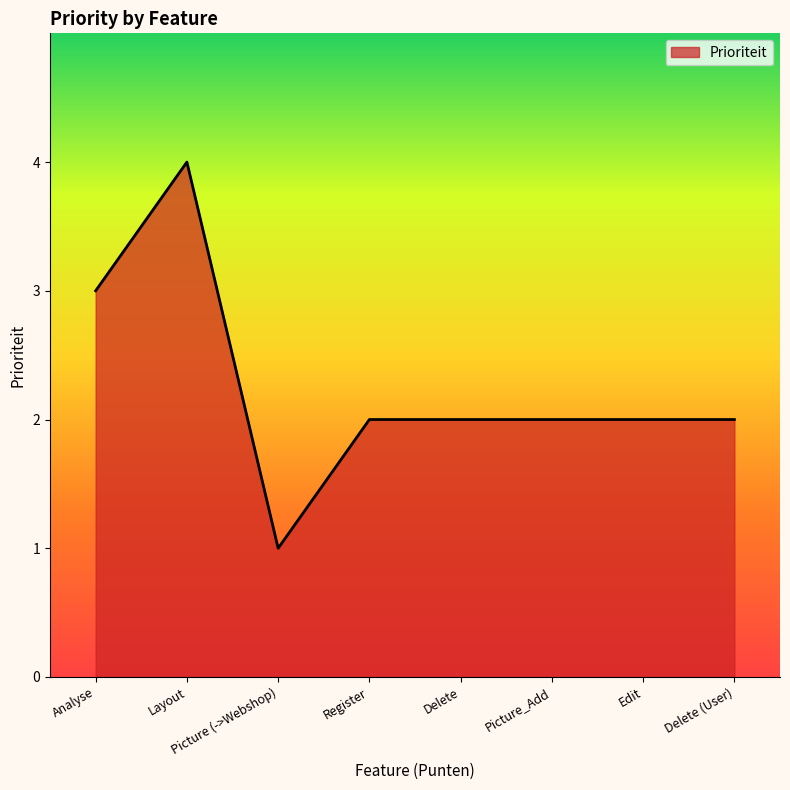

Reading right to left, list all the values displayed in this chart.

2	2	2	2	2	1	4	3